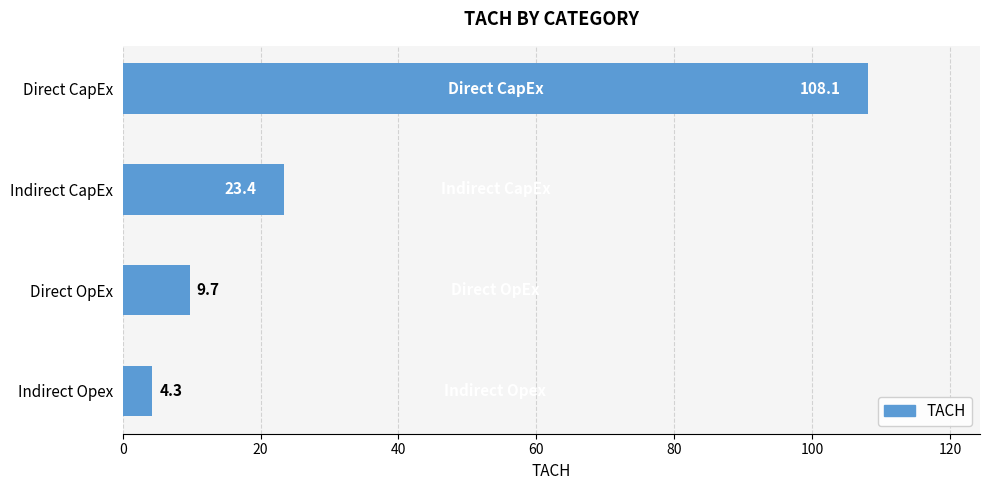

What is the difference between the maximum and minimum values?

103.9